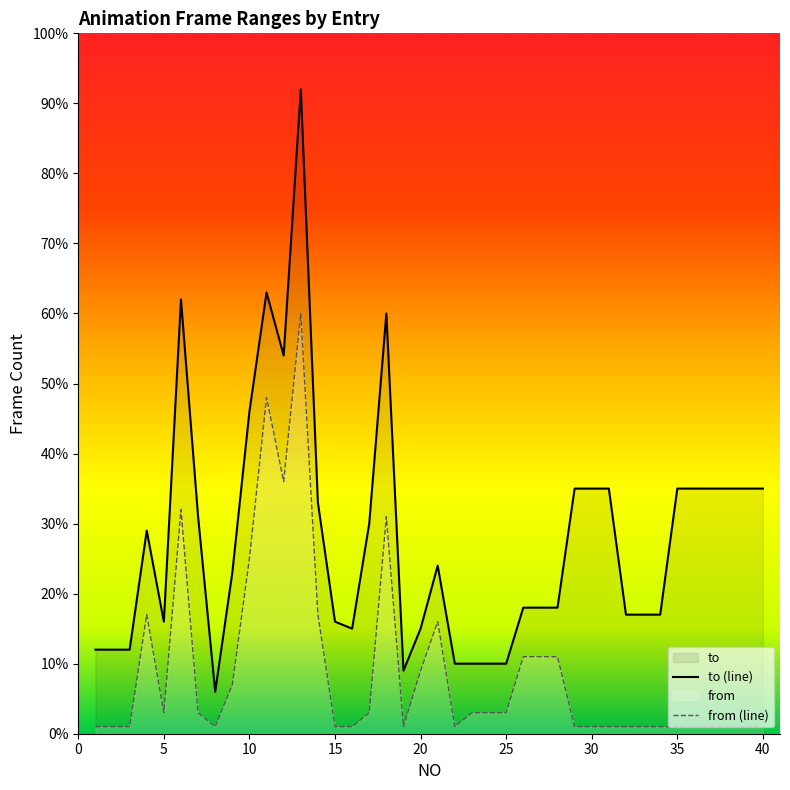

Where does the to series first go above 24?

4